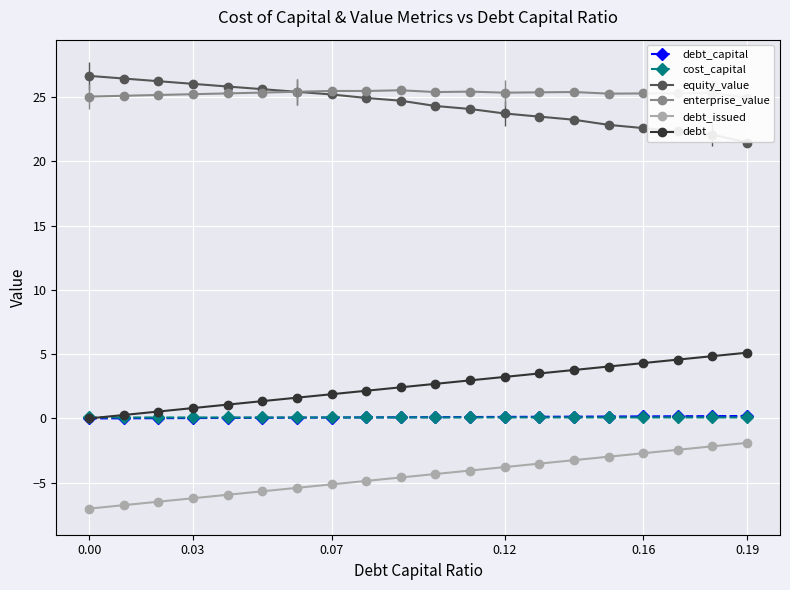

Which series has the largest total across all categories?

enterprise_value